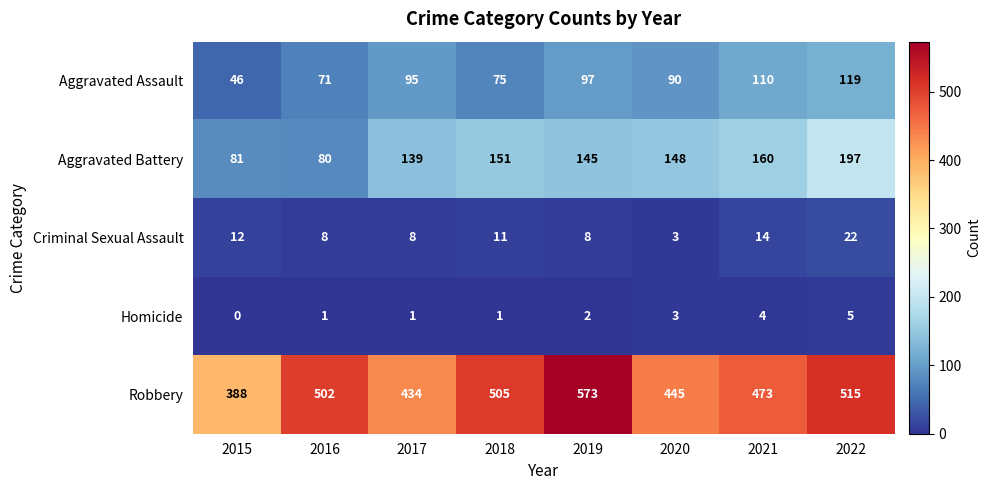

At which category does the chart reach its peak across all series?

2019